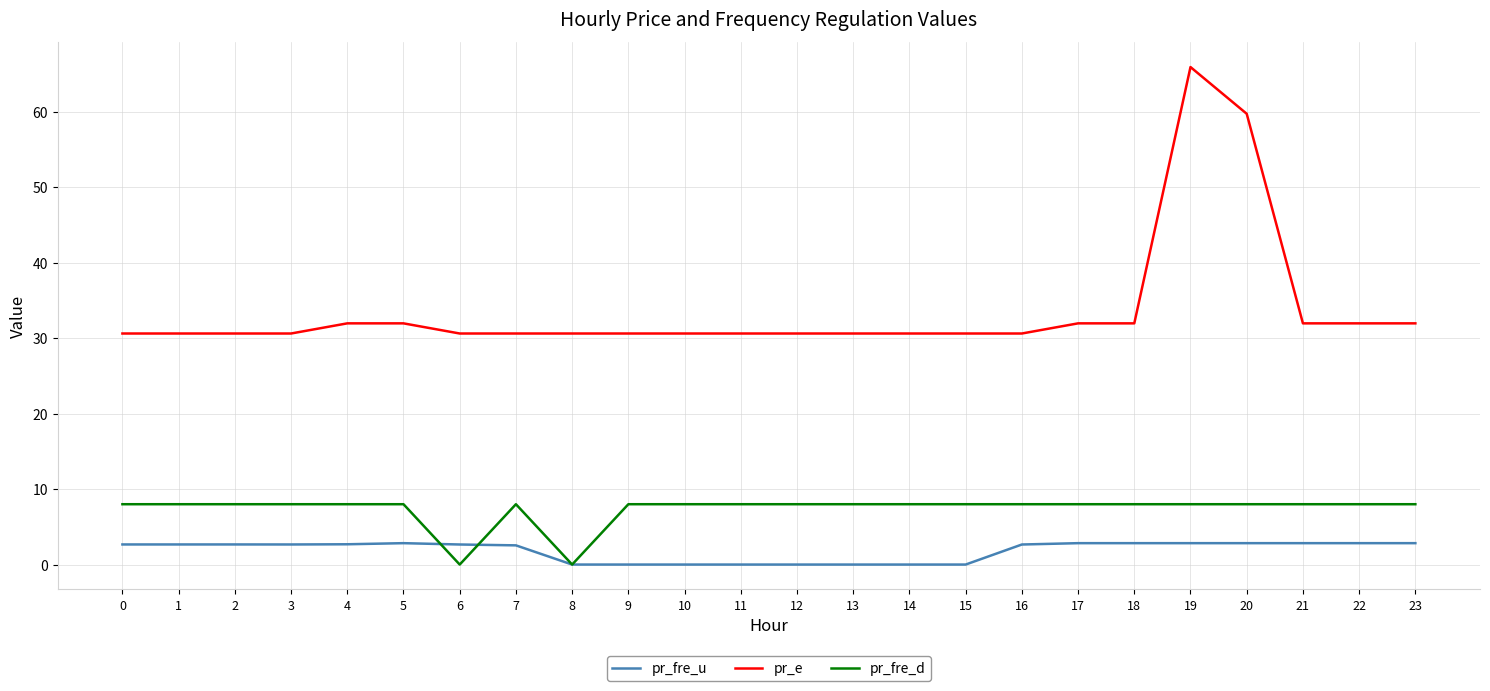

True or false: pr_fre_d has more than 0 points higher than both neighbors.

True